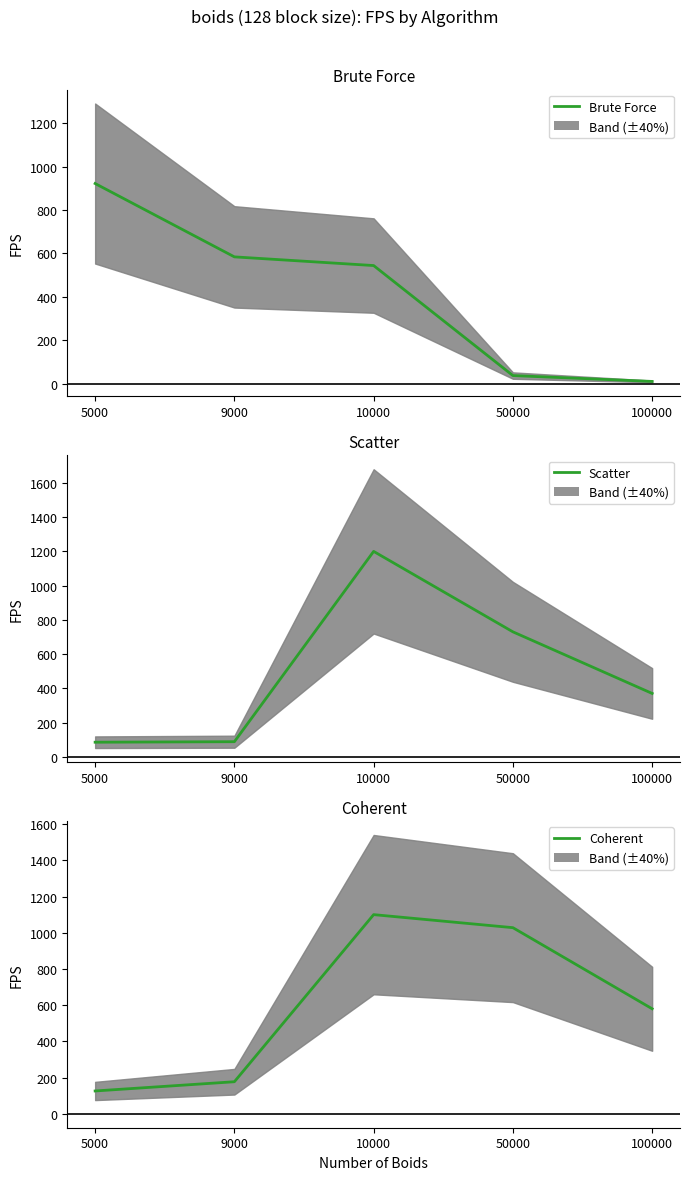

Where does the Brute Force series first go above 544?

5000